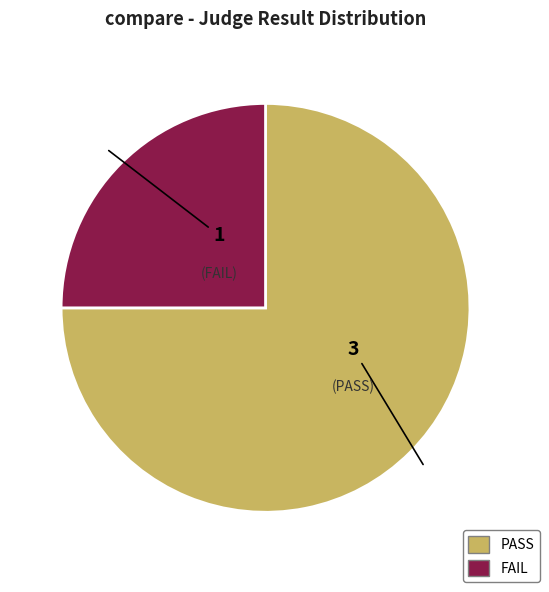

True or false: FAIL accounts for 25% of the total.

True